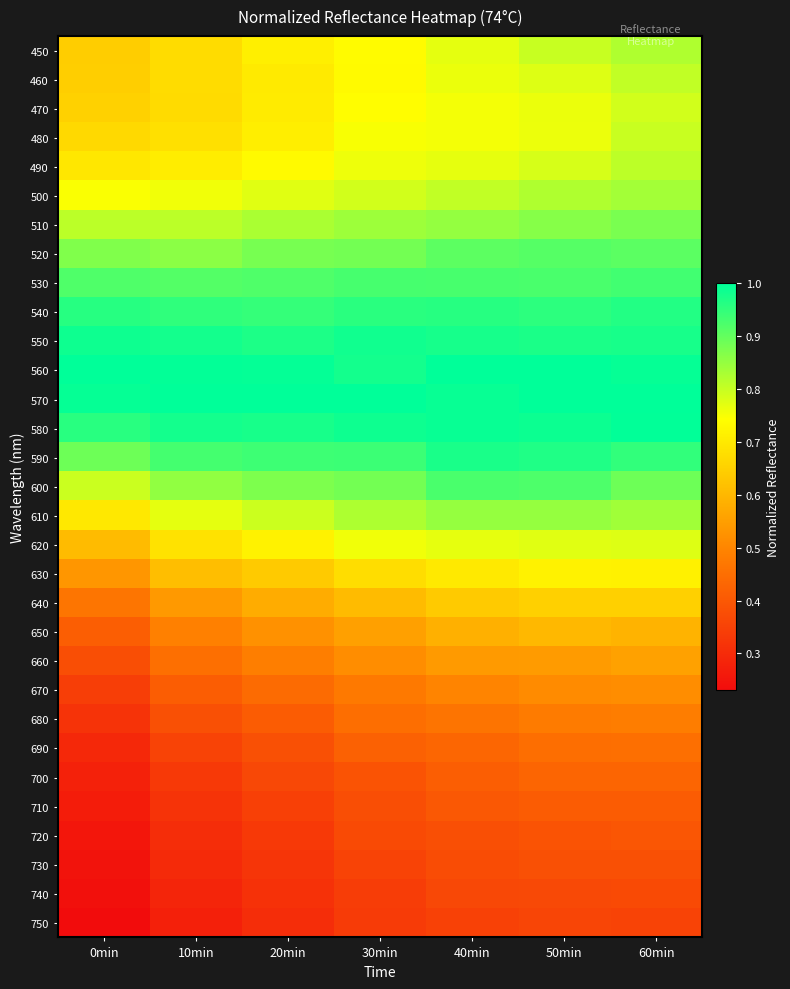

Reading left to right, extract all data points from this chart.

450: 0min=0.6	10min=0.7	20min=0.7	30min=0.7	40min=0.8	50min=0.8	60min=0.8
460: 0min=0.6	10min=0.7	20min=0.7	30min=0.7	40min=0.8	50min=0.8	60min=0.8
470: 0min=0.7	10min=0.7	20min=0.7	30min=0.7	40min=0.8	50min=0.8	60min=0.8
480: 0min=0.7	10min=0.7	20min=0.7	30min=0.7	40min=0.8	50min=0.8	60min=0.8
490: 0min=0.7	10min=0.7	20min=0.7	30min=0.8	40min=0.8	50min=0.8	60min=0.8
500: 0min=0.7	10min=0.8	20min=0.8	30min=0.8	40min=0.8	50min=0.8	60min=0.8
510: 0min=0.8	10min=0.8	20min=0.8	30min=0.8	40min=0.9	50min=0.9	60min=0.9
520: 0min=0.9	10min=0.9	20min=0.9	30min=0.9	40min=0.9	50min=0.9	60min=0.9
530: 0min=0.9	10min=0.9	20min=0.9	30min=0.9	40min=0.9	50min=0.9	60min=0.9
540: 0min=1.0	10min=1.0	20min=0.9	30min=1.0	40min=1.0	50min=1.0	60min=1.0
550: 0min=1.0	10min=1.0	20min=1.0	30min=1.0	40min=1.0	50min=1.0	60min=1.0
560: 0min=1.0	10min=1.0	20min=1.0	30min=1.0	40min=1.0	50min=1.0	60min=1.0
570: 0min=1.0	10min=1.0	20min=1.0	30min=1.0	40min=1.0	50min=1.0	60min=1.0
580: 0min=1.0	10min=1.0	20min=1.0	30min=1.0	40min=1.0	50min=1.0	60min=1.0
590: 0min=0.9	10min=0.9	20min=0.9	30min=0.9	40min=1.0	50min=1.0	60min=1.0
600: 0min=0.8	10min=0.9	20min=0.9	30min=0.9	40min=0.9	50min=0.9	60min=0.9
610: 0min=0.7	10min=0.8	20min=0.8	30min=0.8	40min=0.8	50min=0.8	60min=0.8
620: 0min=0.6	10min=0.7	20min=0.7	30min=0.8	40min=0.8	50min=0.8	60min=0.8
630: 0min=0.5	10min=0.6	20min=0.6	30min=0.7	40min=0.7	50min=0.7	60min=0.7
640: 0min=0.5	10min=0.5	20min=0.6	30min=0.6	40min=0.6	50min=0.6	60min=0.6
650: 0min=0.4	10min=0.5	20min=0.5	30min=0.6	40min=0.6	50min=0.6	60min=0.6
660: 0min=0.4	10min=0.5	20min=0.5	30min=0.5	40min=0.5	50min=0.5	60min=0.6
670: 0min=0.3	10min=0.4	20min=0.4	30min=0.5	40min=0.5	50min=0.5	60min=0.5
680: 0min=0.3	10min=0.4	20min=0.4	30min=0.4	40min=0.5	50min=0.5	60min=0.5
690: 0min=0.3	10min=0.4	20min=0.4	30min=0.4	40min=0.4	50min=0.4	60min=0.5
700: 0min=0.3	10min=0.3	20min=0.4	30min=0.4	40min=0.4	50min=0.4	60min=0.4
710: 0min=0.3	10min=0.3	20min=0.3	30min=0.4	40min=0.4	50min=0.4	60min=0.4
720: 0min=0.3	10min=0.3	20min=0.3	30min=0.4	40min=0.4	50min=0.4	60min=0.4
730: 0min=0.2	10min=0.3	20min=0.3	30min=0.4	40min=0.4	50min=0.4	60min=0.4
740: 0min=0.2	10min=0.3	20min=0.3	30min=0.3	40min=0.4	50min=0.4	60min=0.4
750: 0min=0.2	10min=0.3	20min=0.3	30min=0.3	40min=0.3	50min=0.4	60min=0.4